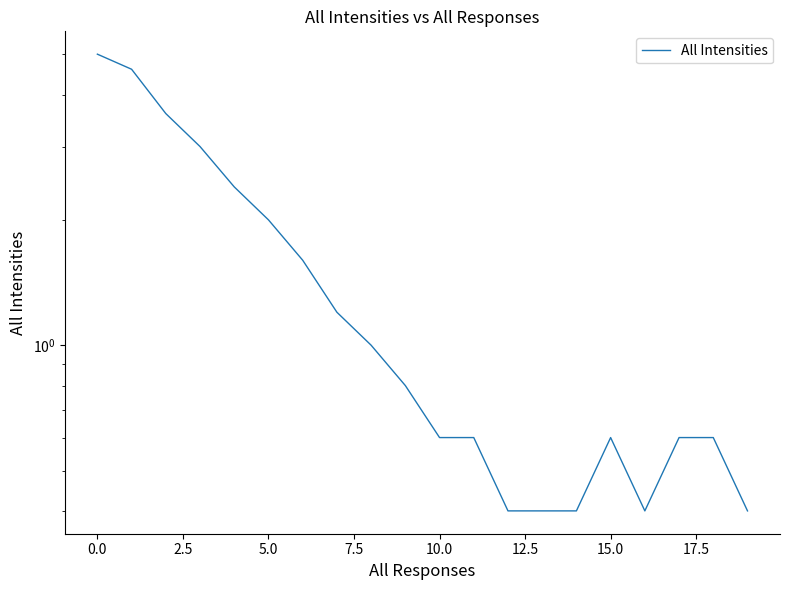

Reading right to left, what are all the values shown in this chart?

0.4	0.6	0.6	0.4	0.6	0.4	0.4	0.4	0.6	0.6	0.8	1.0	1.2	1.6	2.0	2.4	3.0	3.6	4.6	5.0